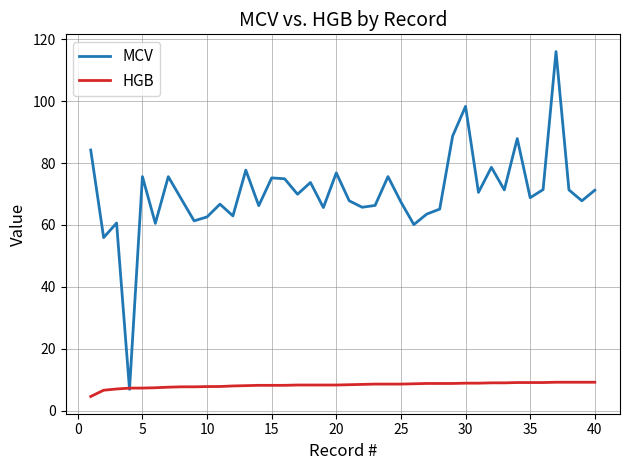

What is the minimum value shown in the chart?

4.6